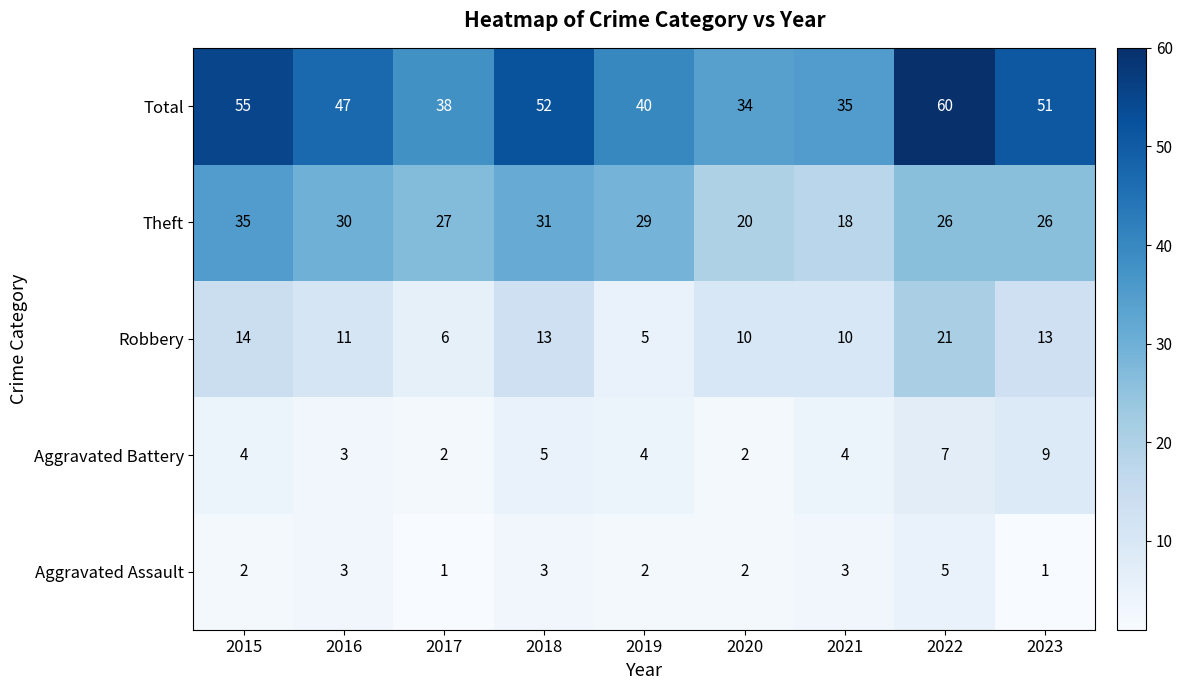

What is the greatest value displayed?

60